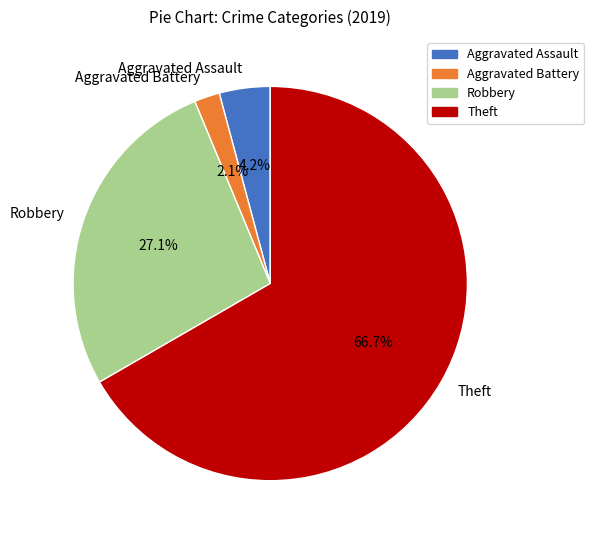

To the nearest percent, what is the average slice percentage?

25%